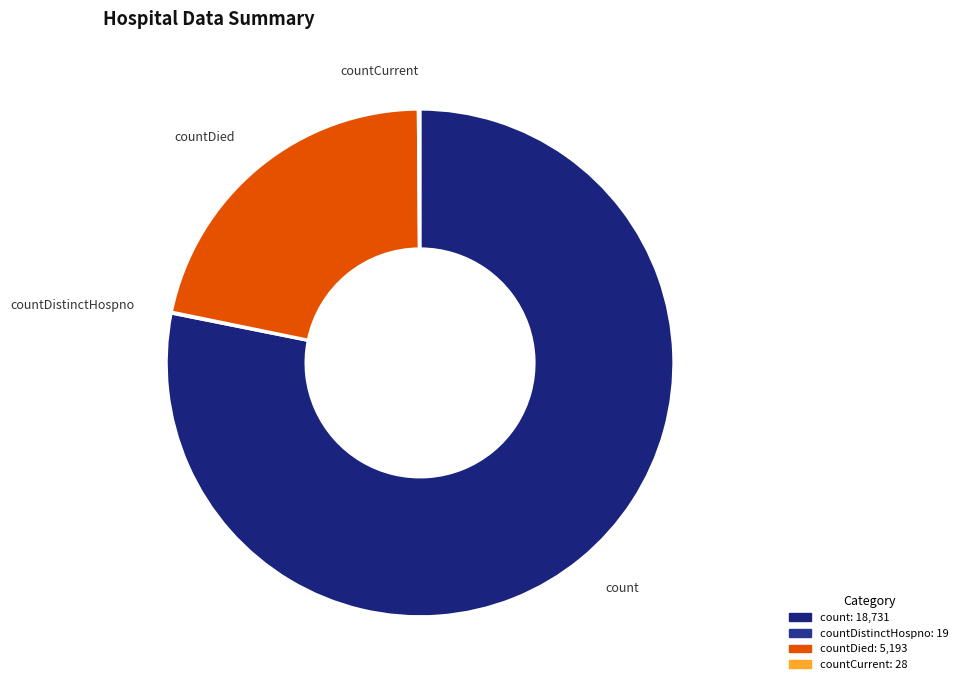

Is the sum of count and countDied greater than half?

Yes